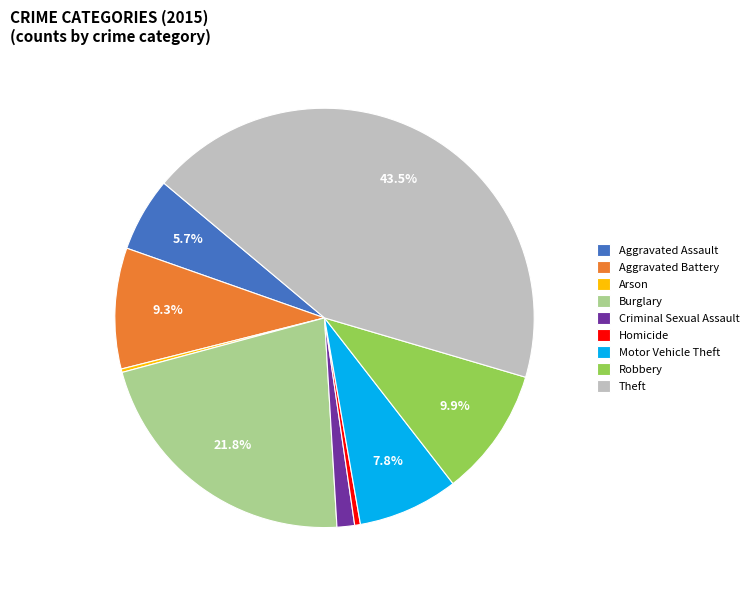

Combined, do Criminal Sexual Assault and Aggravated Assault account for over 50%?

No